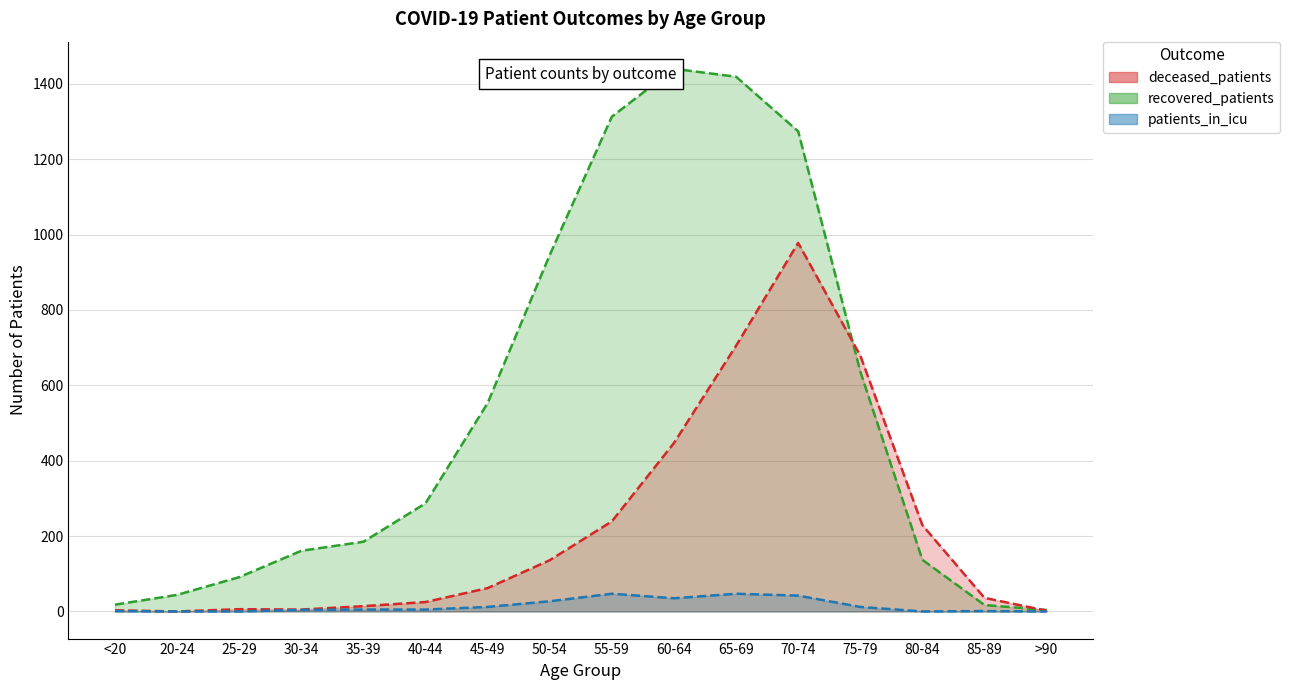

What is the average value of the patients_in_icu series?

15